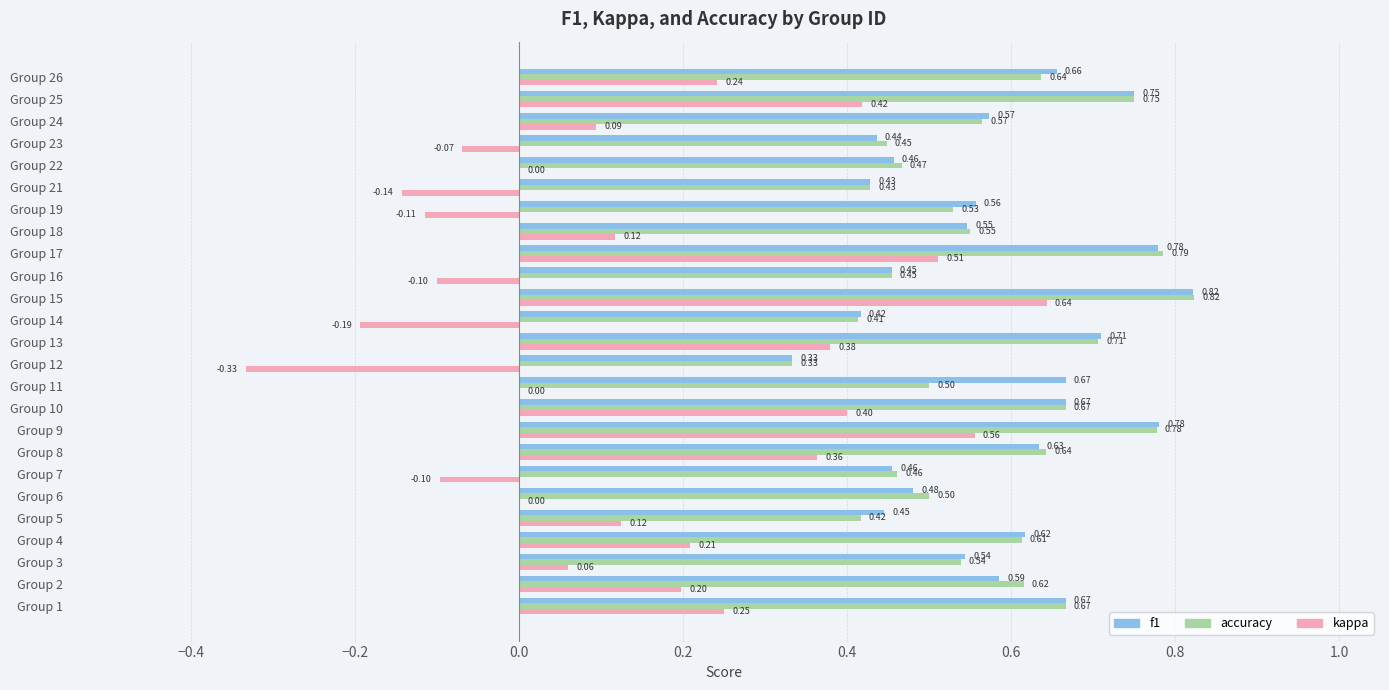

Which series changed the most between Group 4 and Group 26?

f1